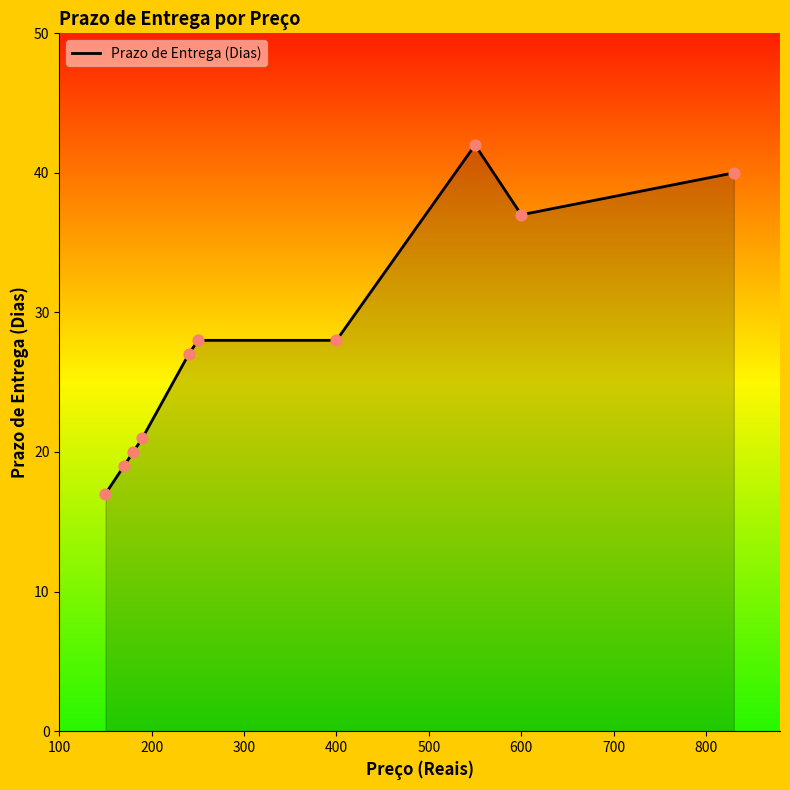

What is the greatest value displayed?

42